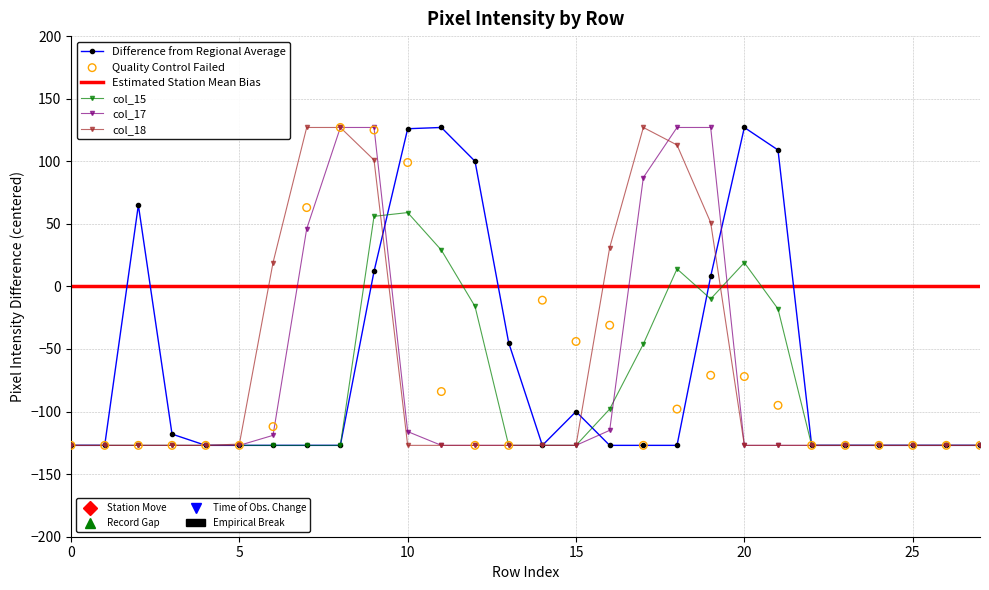

What is the total value across all series at 6?

-466